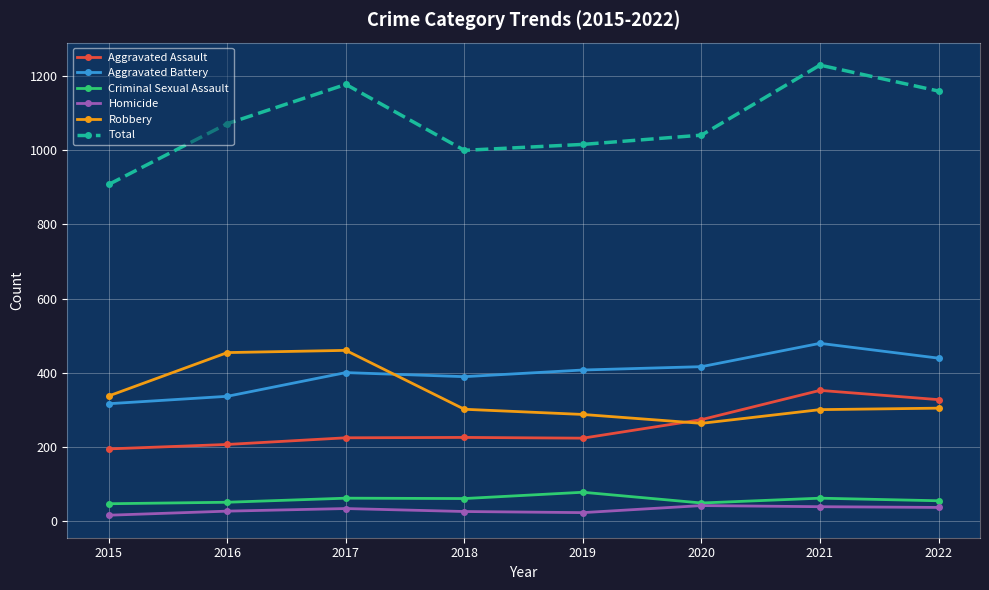

How many data points in Aggravated Assault are less than 225?

4